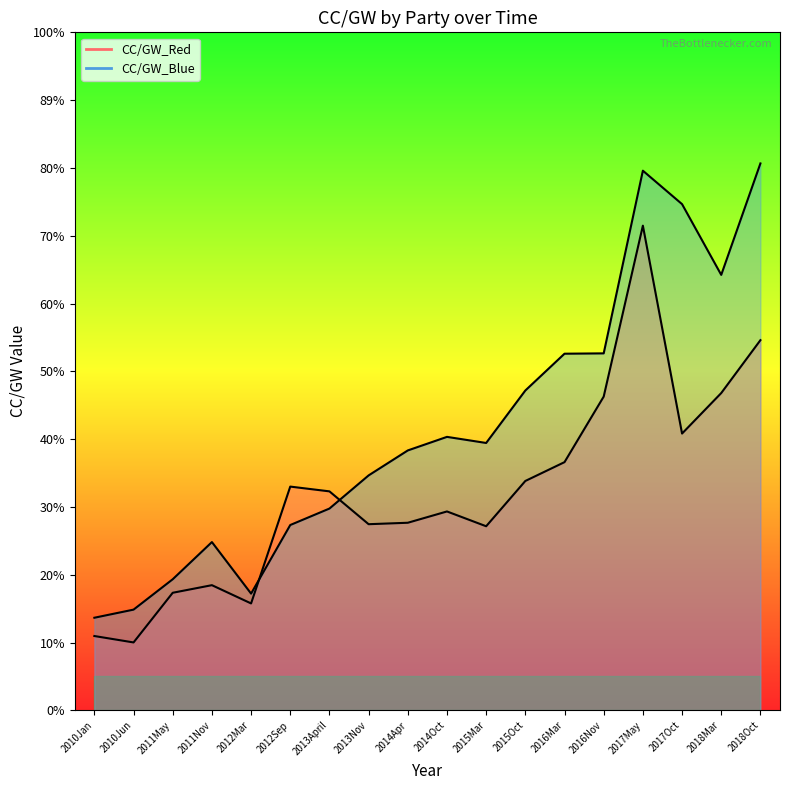

How many times do CC/GW_Red and CC/GW_Blue cross each other?

2